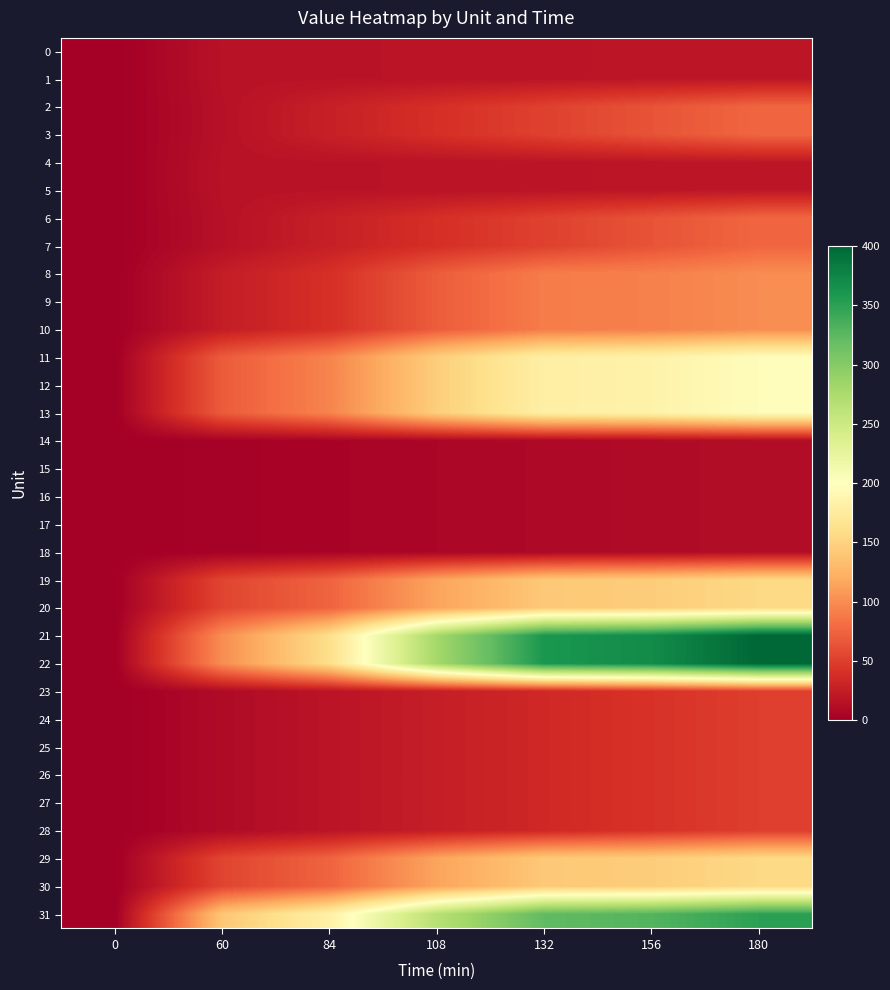

At how many categories does at least one series exceed 289?

3